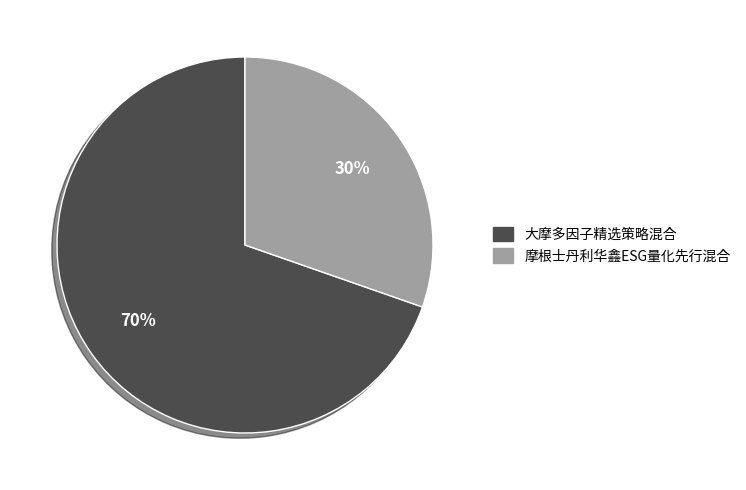

What percentage is the 摩根士丹利华鑫ESG量化先行混合 slice, to the nearest percent?

30%